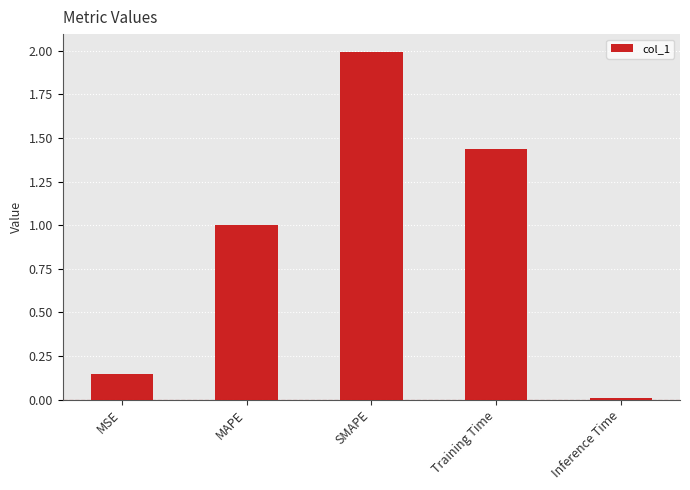

List the labels in order of value, smallest first.

Inference Time, MSE, MAPE, Training Time, SMAPE